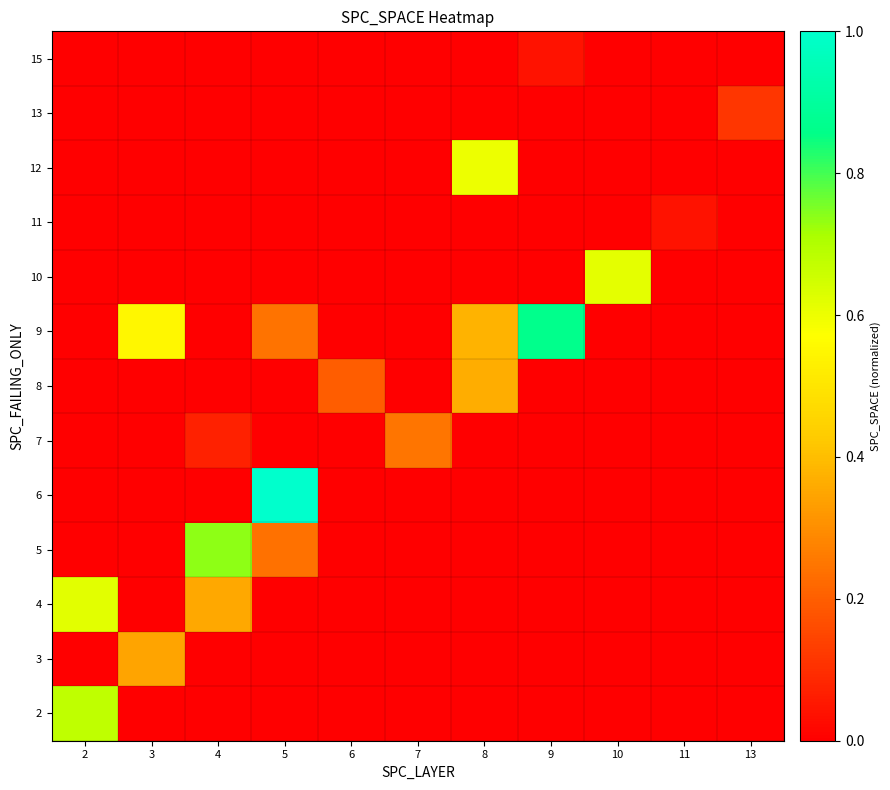

Reading left to right, transcribe all the data shown in this chart.

2: 2=0.7	3=0.0	4=0.0	5=0.0	6=0.0	7=0.0	8=0.0	9=0.0	10=0.0	11=0.0	13=0.0
3: 2=0.0	3=0.3	4=0.0	5=0.0	6=0.0	7=0.0	8=0.0	9=0.0	10=0.0	11=0.0	13=0.0
4: 2=0.6	3=0.0	4=0.4	5=0.0	6=0.0	7=0.0	8=0.0	9=0.0	10=0.0	11=0.0	13=0.0
5: 2=0.0	3=0.0	4=0.7	5=0.2	6=0.0	7=0.0	8=0.0	9=0.0	10=0.0	11=0.0	13=0.0
6: 2=0.0	3=0.0	4=0.0	5=1.0	6=0.0	7=0.0	8=0.0	9=0.0	10=0.0	11=0.0	13=0.0
7: 2=0.0	3=0.0	4=0.1	5=0.0	6=0.0	7=0.2	8=0.0	9=0.0	10=0.0	11=0.0	13=0.0
8: 2=0.0	3=0.0	4=0.0	5=0.0	6=0.2	7=0.0	8=0.4	9=0.0	10=0.0	11=0.0	13=0.0
9: 2=0.0	3=0.6	4=0.0	5=0.2	6=0.0	7=0.0	8=0.4	9=0.9	10=0.0	11=0.0	13=0.0
10: 2=0.0	3=0.0	4=0.0	5=0.0	6=0.0	7=0.0	8=0.0	9=0.0	10=0.6	11=0.0	13=0.0
11: 2=0.0	3=0.0	4=0.0	5=0.0	6=0.0	7=0.0	8=0.0	9=0.0	10=0.0	11=0.0	13=0.0
12: 2=0.0	3=0.0	4=0.0	5=0.0	6=0.0	7=0.0	8=0.6	9=0.0	10=0.0	11=0.0	13=0.0
13: 2=0.0	3=0.0	4=0.0	5=0.0	6=0.0	7=0.0	8=0.0	9=0.0	10=0.0	11=0.0	13=0.1
15: 2=0.0	3=0.0	4=0.0	5=0.0	6=0.0	7=0.0	8=0.0	9=0.0	10=0.0	11=0.0	13=0.0